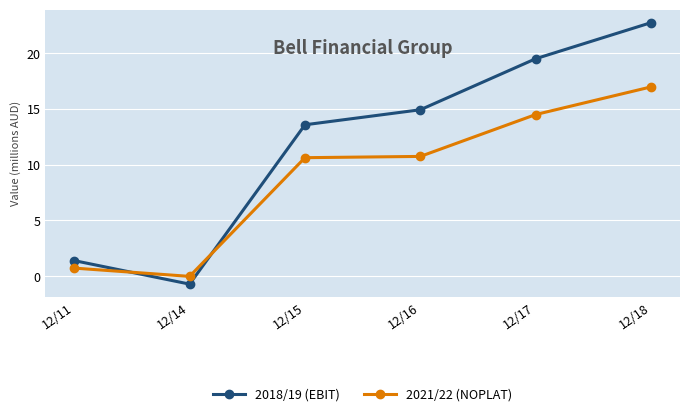

Does the chart have visible grid lines?

Yes